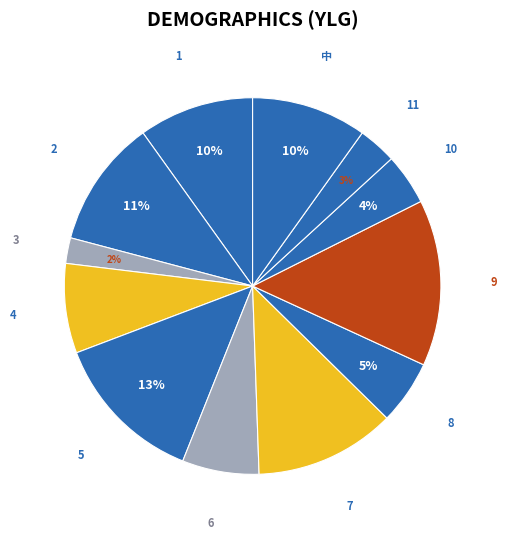

Is there a majority slice in this chart?

No